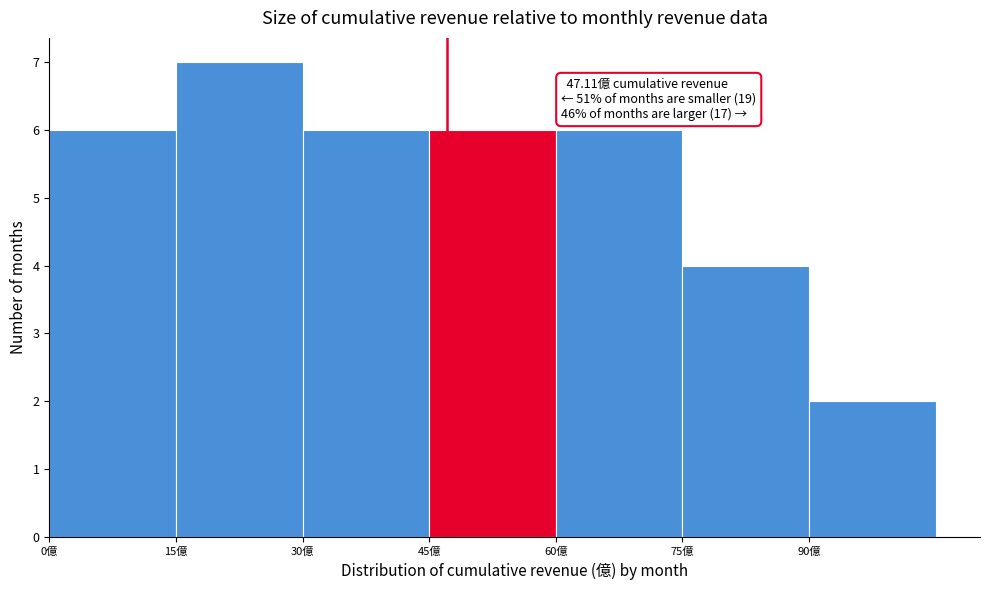

Over which range of the x-axis is the bar tallest?

15 to 30